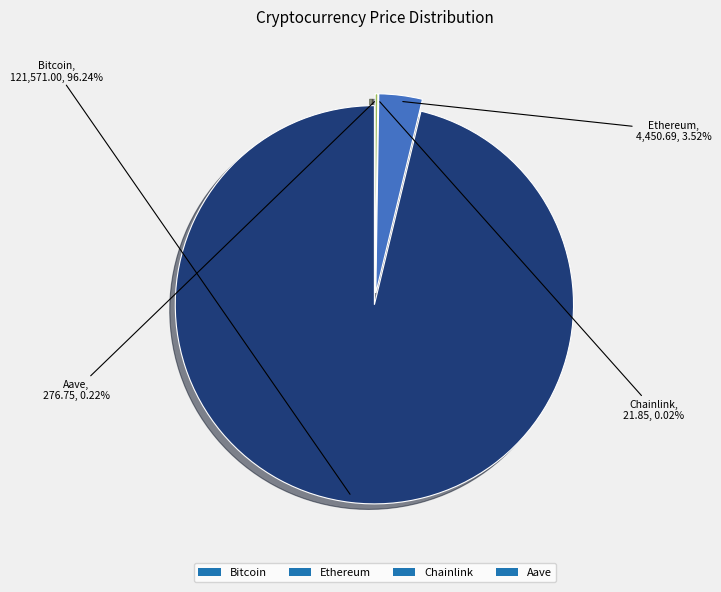

Which category has the biggest portion of the pie?

Bitcoin